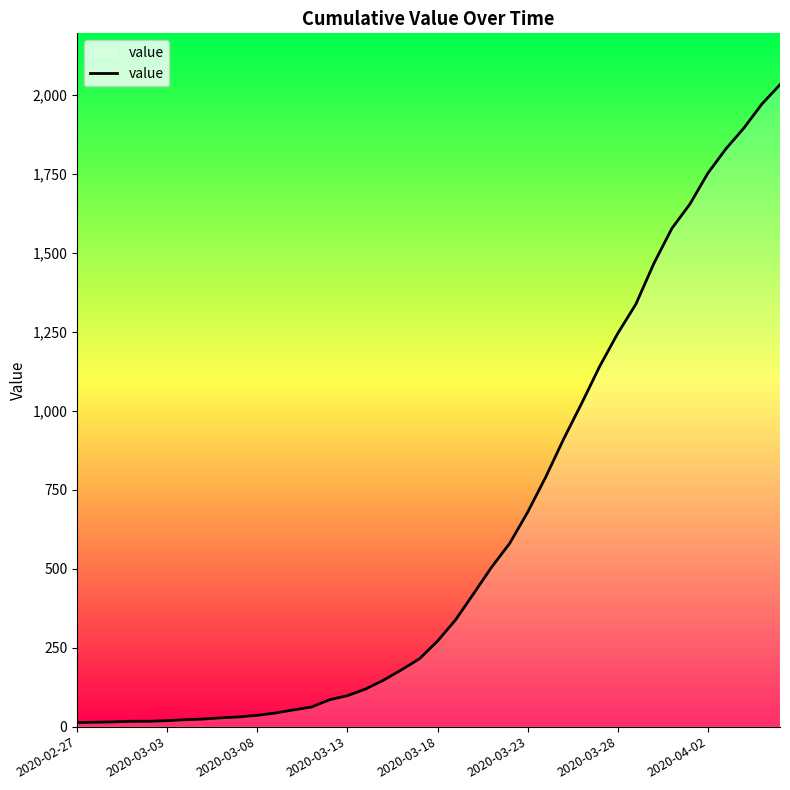

How many lines are shown in the chart?

1